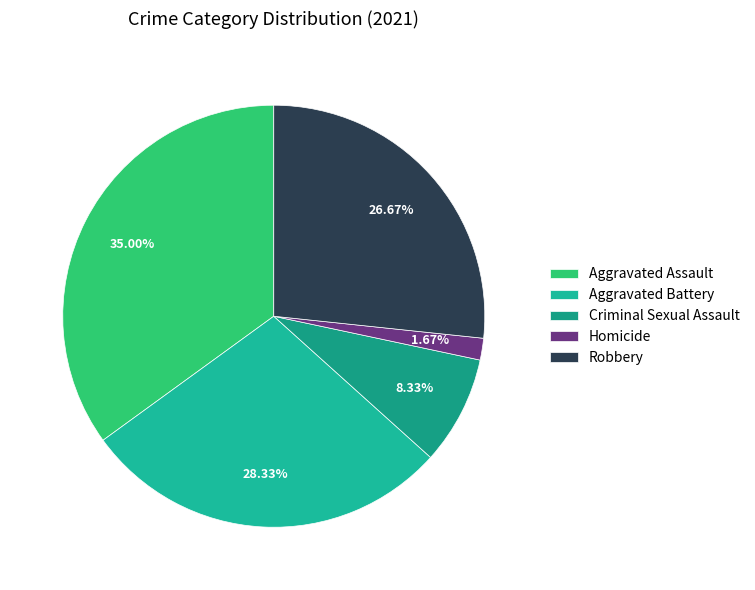

How many slices are in this pie chart?

5